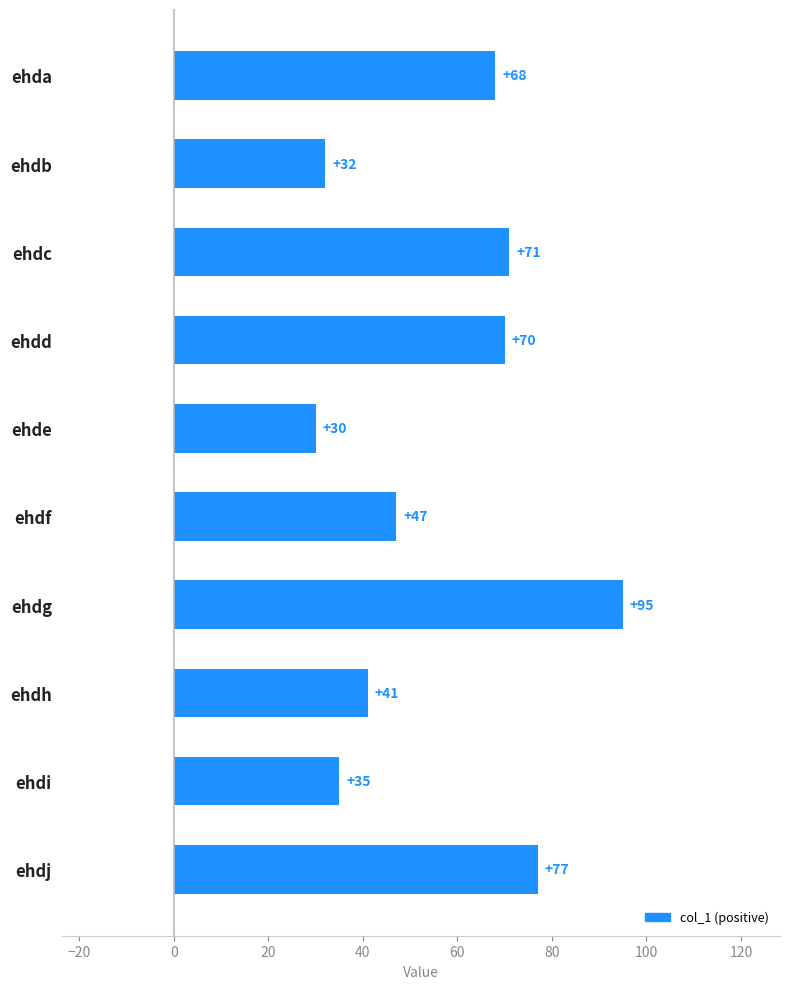

List the labels in order of value, largest first.

ehdg, ehdj, ehdc, ehdd, ehda, ehdf, ehdh, ehdi, ehdb, ehde